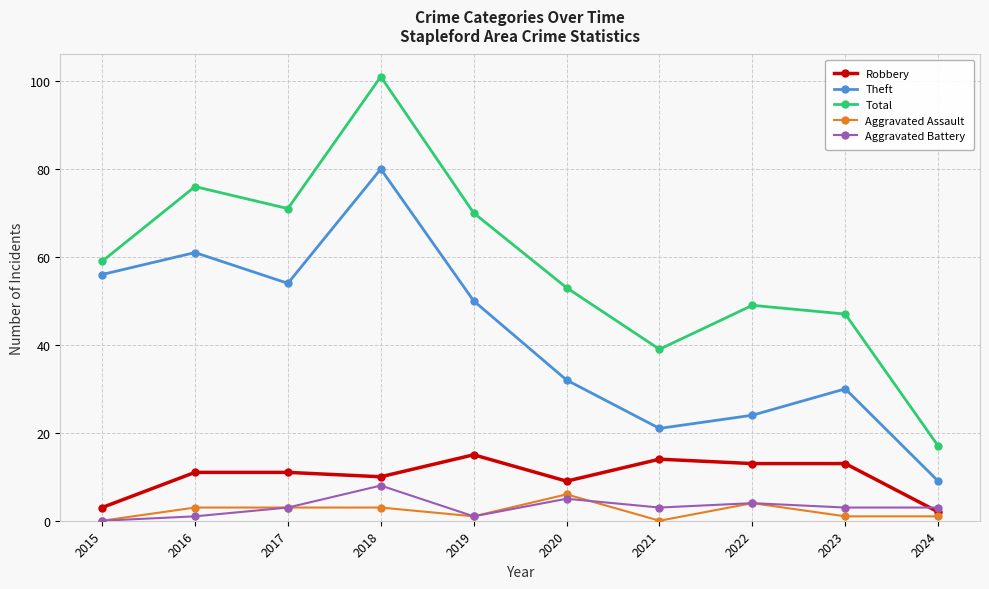

How many lines are shown in the chart?

5